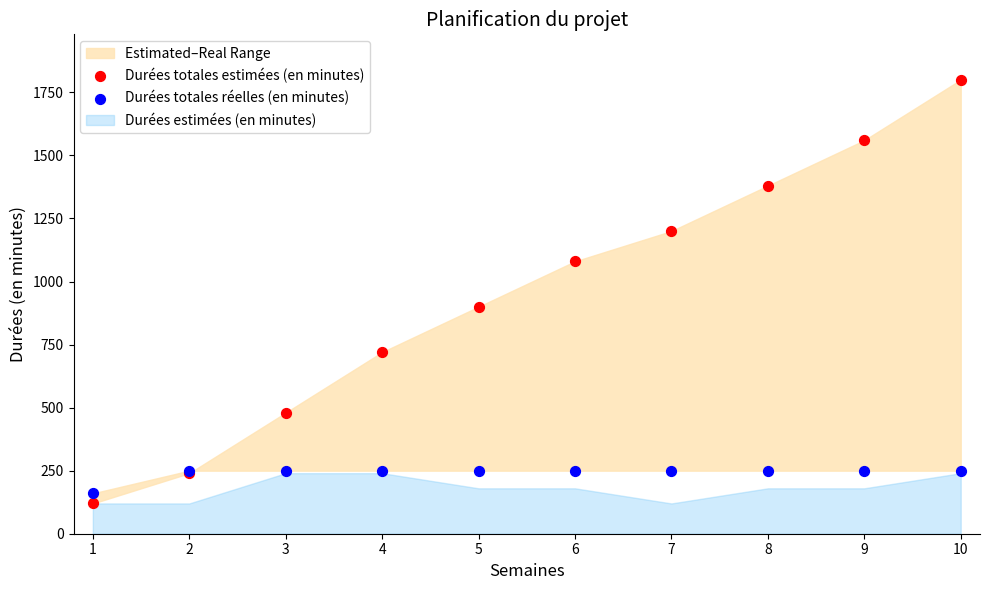

Across all series, what Y value is closest to 960?

900